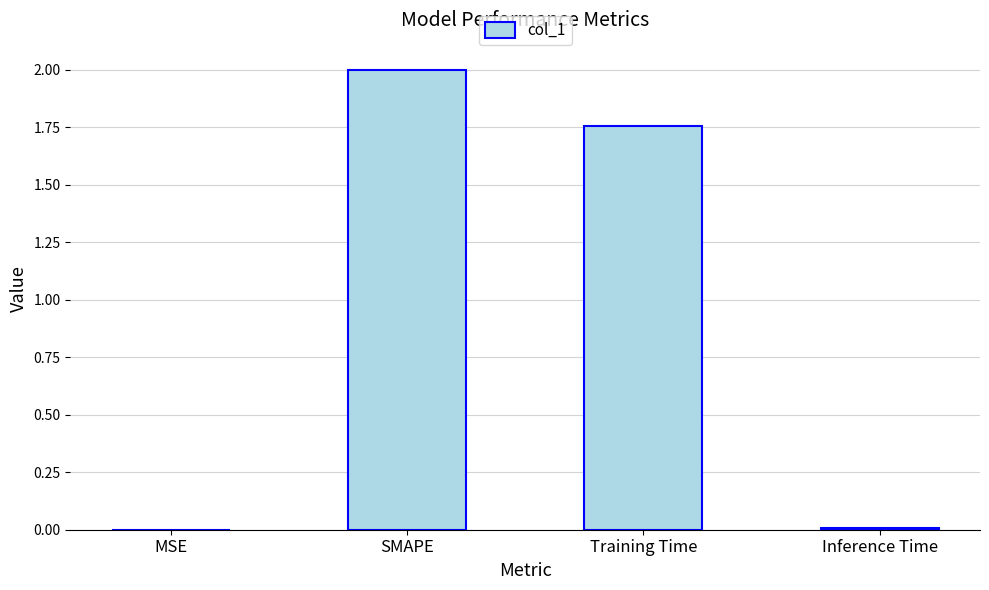

What is the greatest value displayed?

2.0